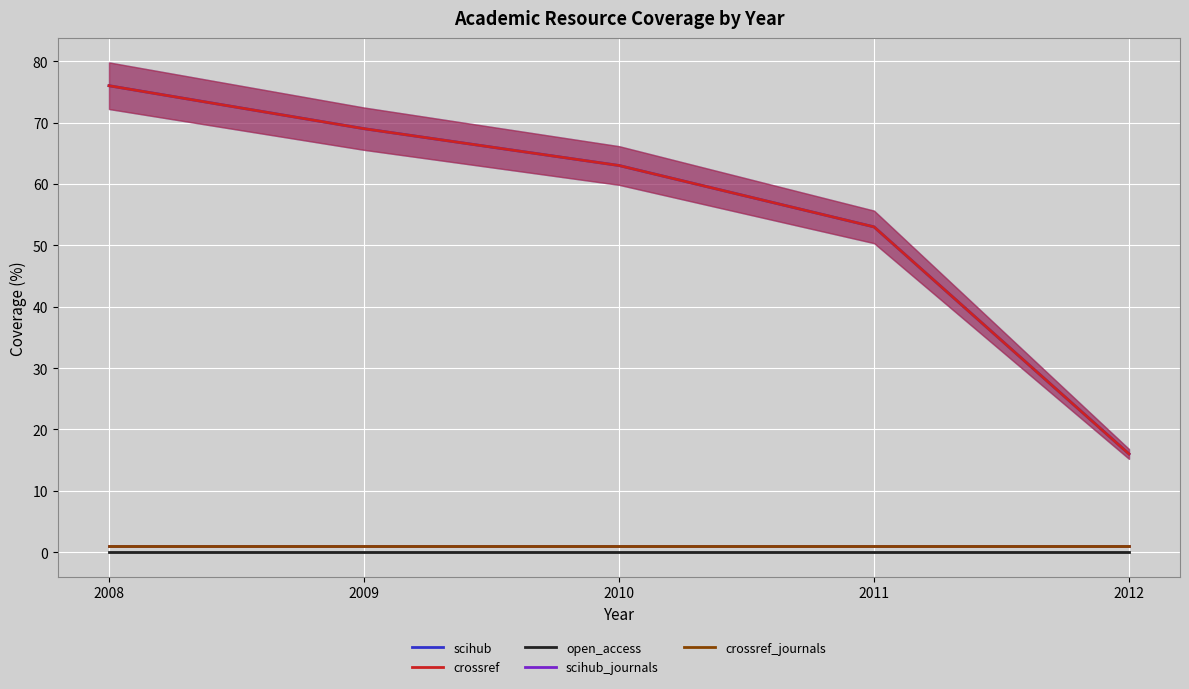

Reading left to right, what are all the values shown in this chart?

scihub: 2008=76	2009=69	2010=63	2011=53	2012=16
crossref: 2008=76	2009=69	2010=63	2011=53	2012=16
open_access: 2008=0	2009=0	2010=0	2011=0	2012=0
scihub_journals: 2008=1	2009=1	2010=1	2011=1	2012=1
crossref_journals: 2008=1	2009=1	2010=1	2011=1	2012=1